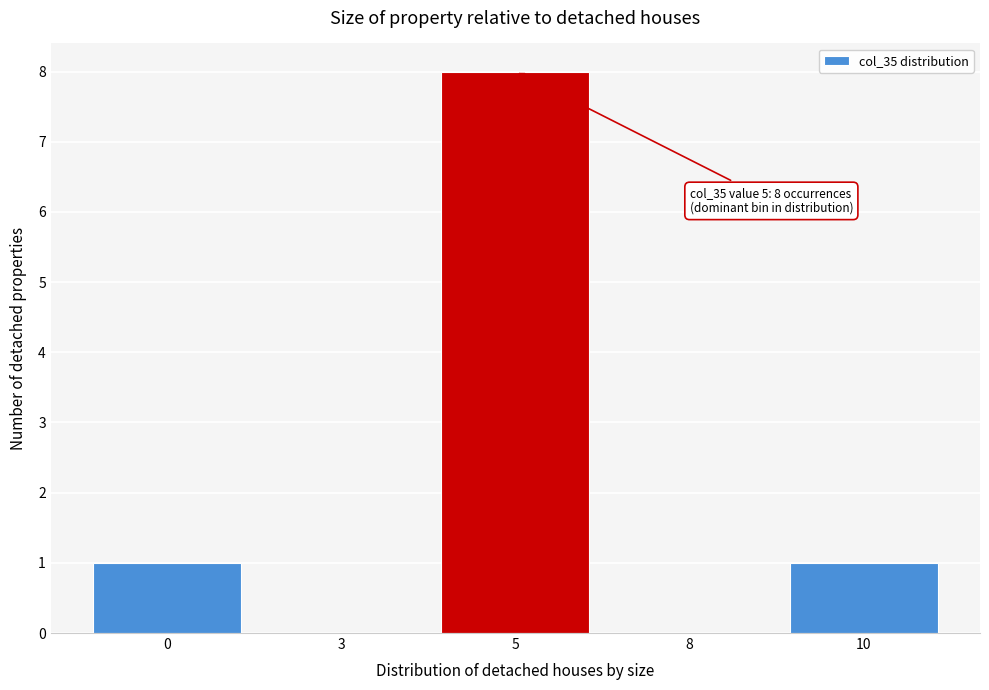

Reading left to right, transcribe all the data shown in this chart.

0=1	3=0	5=8	8=0	10=1